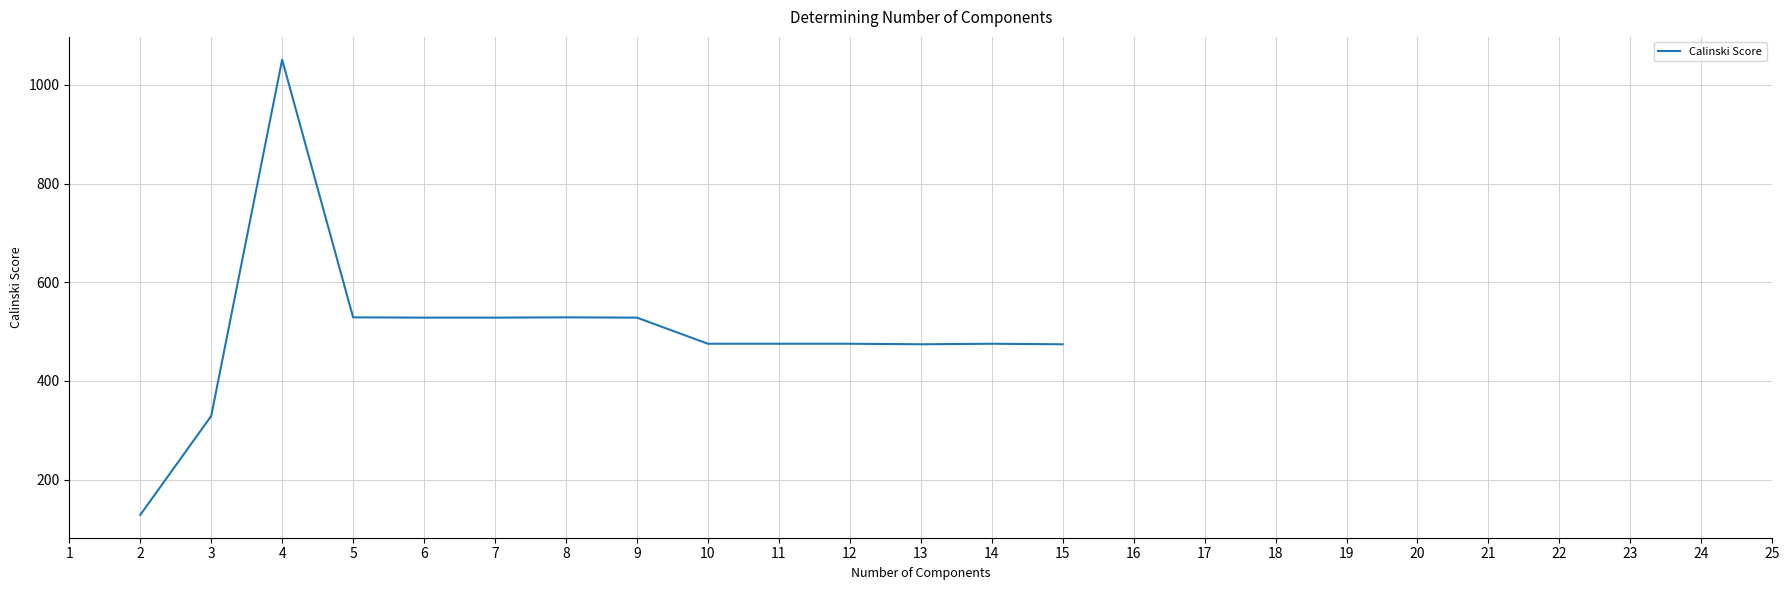

At which label does the data first exceed 475?

4